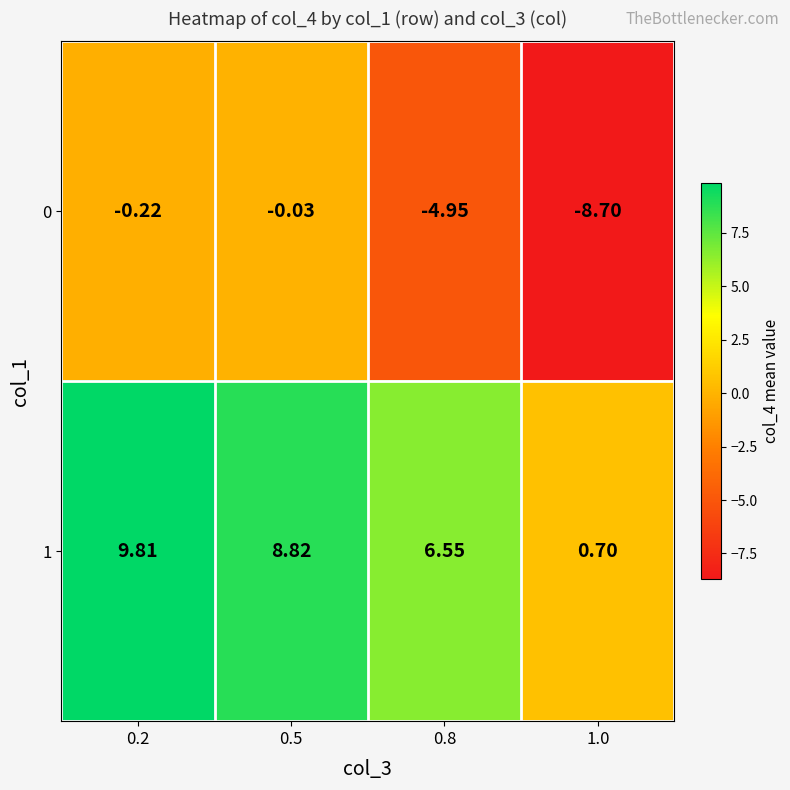

What is the maximum value shown in the chart?

9.8